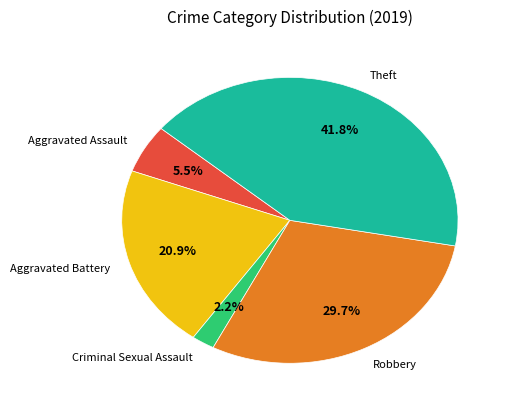

Is it true that Robbery is 37% of the pie?

False